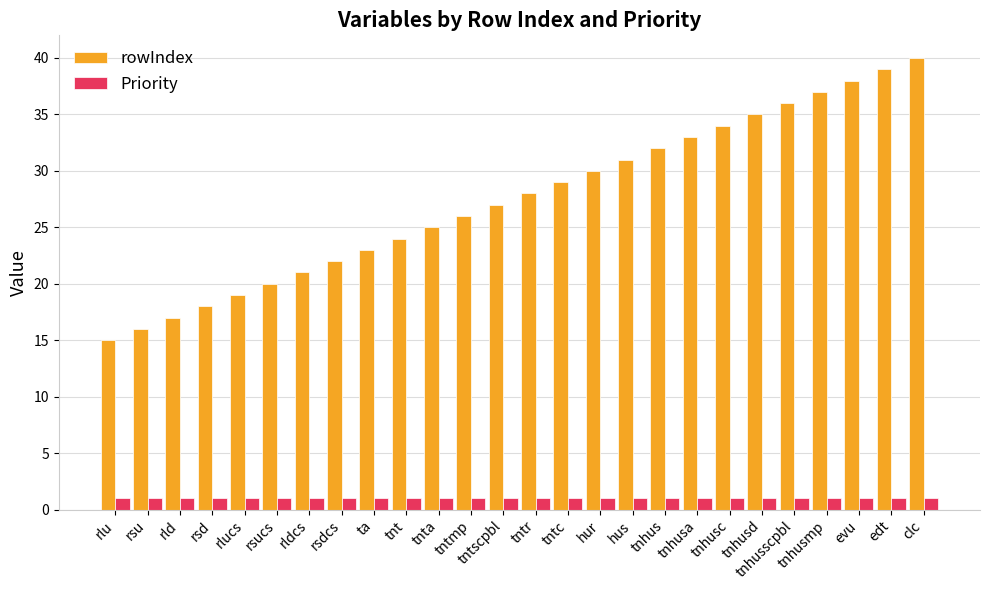

Reading left to right, transcribe all the data shown in this chart.

rowIndex: rlu=15	rsu=16	rld=17	rsd=18	rlucs=19	rsucs=20	rldcs=21	rsdcs=22	ta=23	tnt=24	tnta=25	tntmp=26	tntscpbl=27	tntr=28	tntc=29	hur=30	hus=31	tnhus=32	tnhusa=33	tnhusc=34	tnhusd=35	tnhusscpbl=36	tnhusmp=37	evu=38	edt=39	clc=40
Priority: rlu=1	rsu=1	rld=1	rsd=1	rlucs=1	rsucs=1	rldcs=1	rsdcs=1	ta=1	tnt=1	tnta=1	tntmp=1	tntscpbl=1	tntr=1	tntc=1	hur=1	hus=1	tnhus=1	tnhusa=1	tnhusc=1	tnhusd=1	tnhusscpbl=1	tnhusmp=1	evu=1	edt=1	clc=1